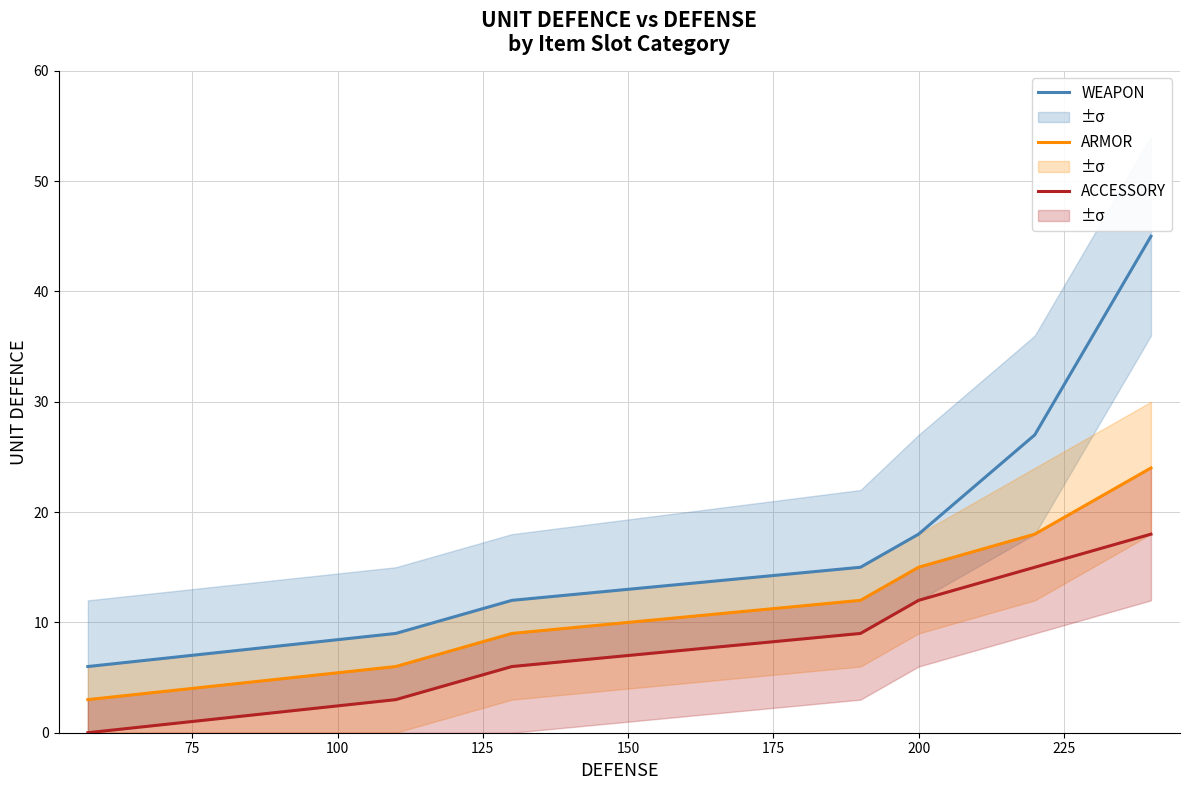

What is the average value of the ARMOR (Avg UNIT DEFENCE) series?

12